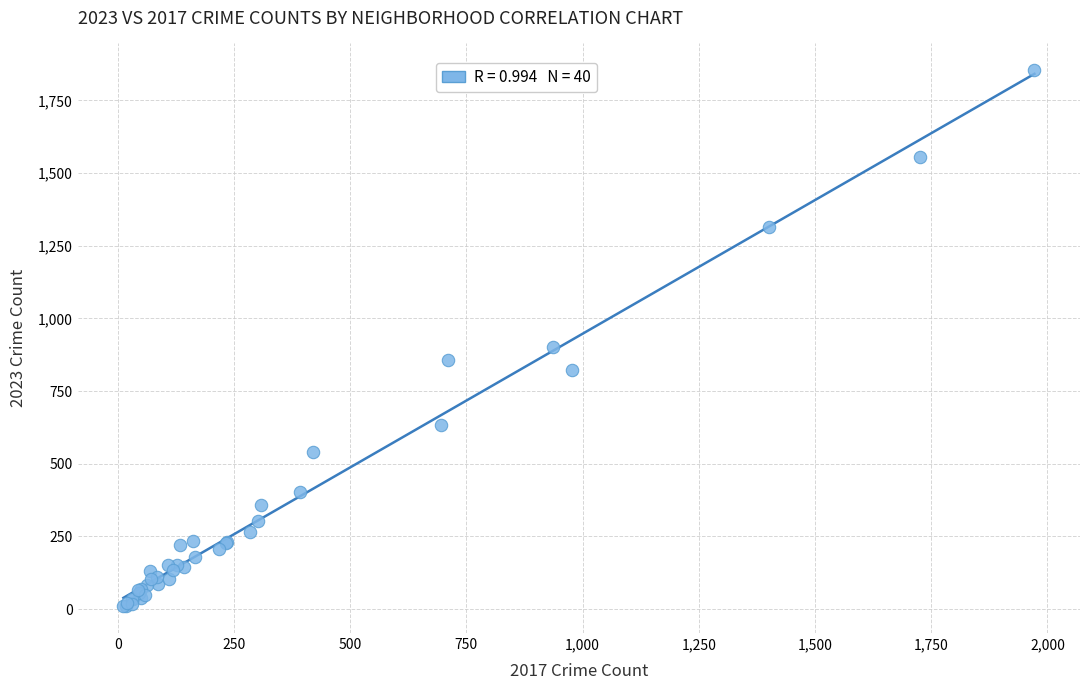

What Y value in the scatter plot is closest to 932?

901